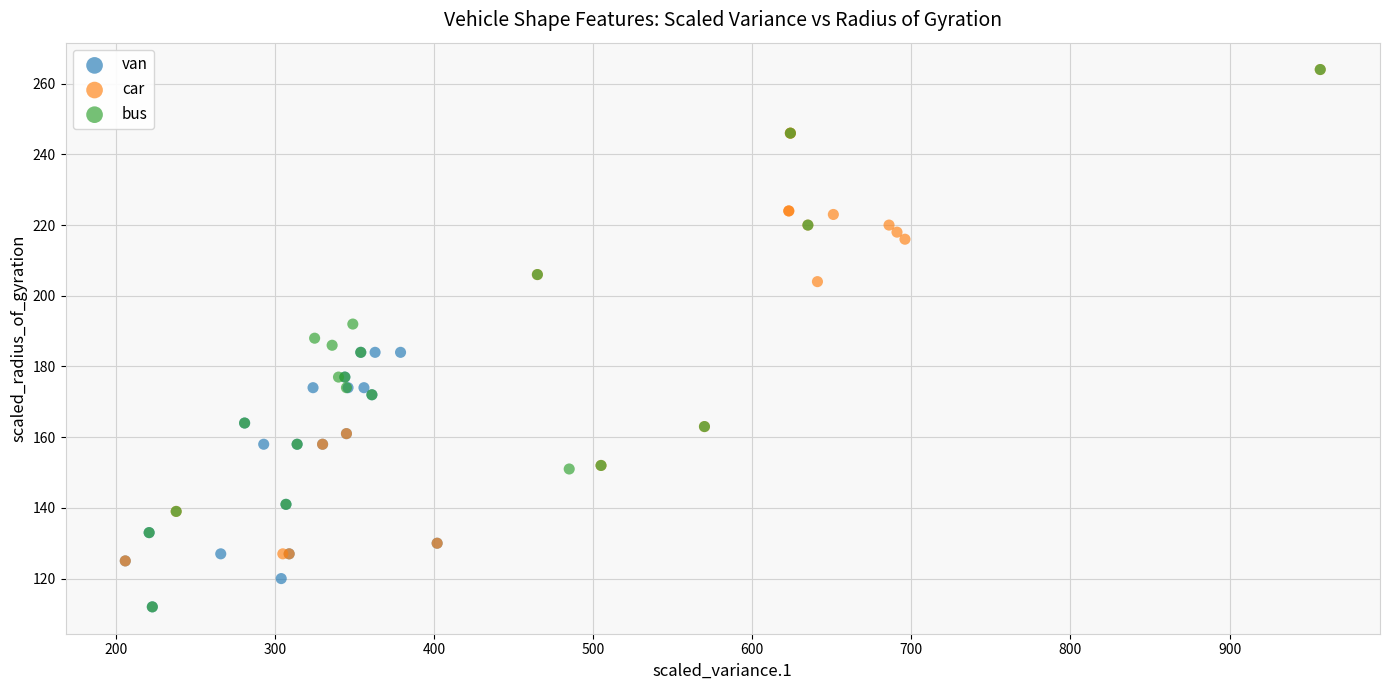

What are all the series names shown in the legend?

van, car, bus